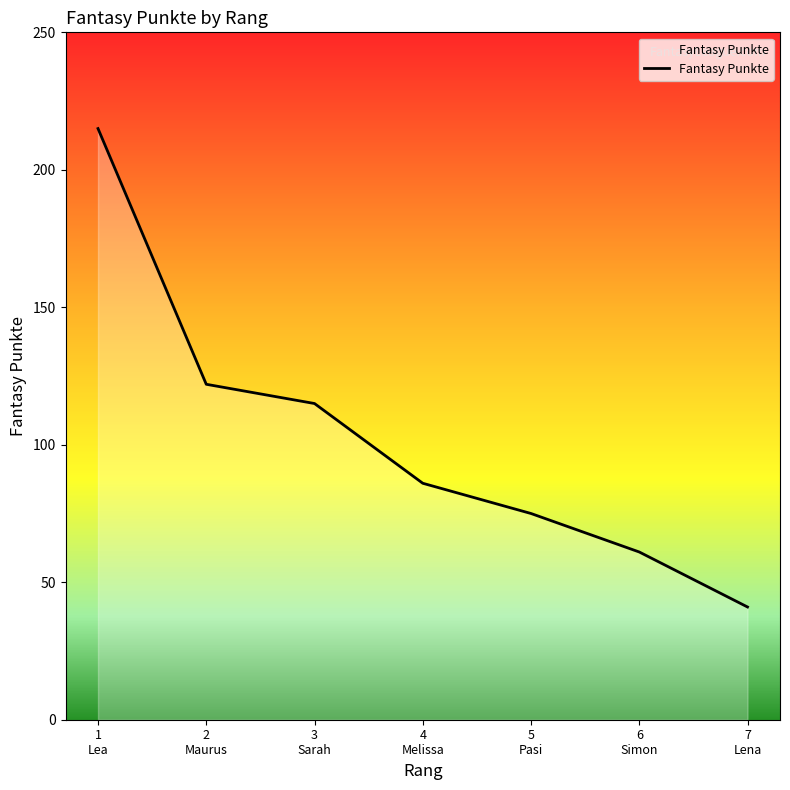

The chart shows a value of 131 at 5
Pasi. True or false?

False